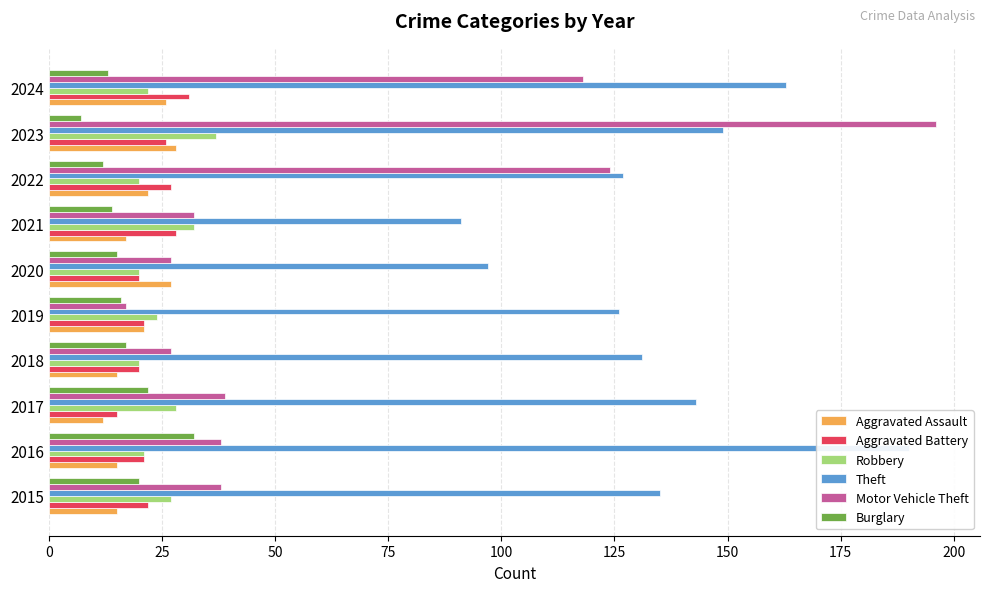

The value of Burglary at 2016 is 47. True or false?

False